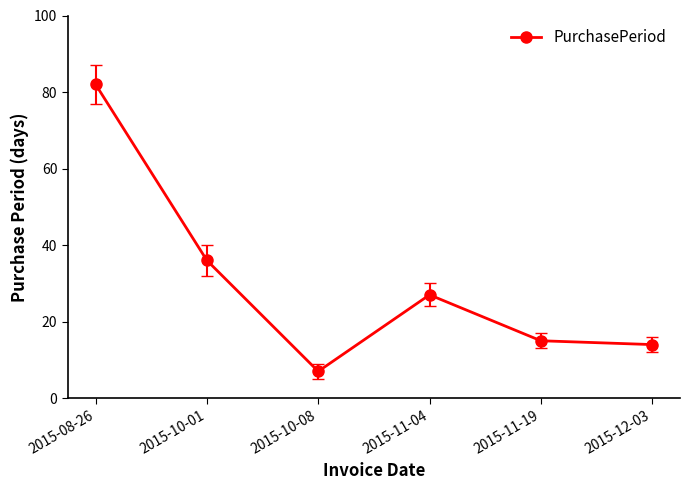

Rank the categories by value from lowest to highest.

2015-10-08, 2015-12-03, 2015-11-19, 2015-11-04, 2015-10-01, 2015-08-26